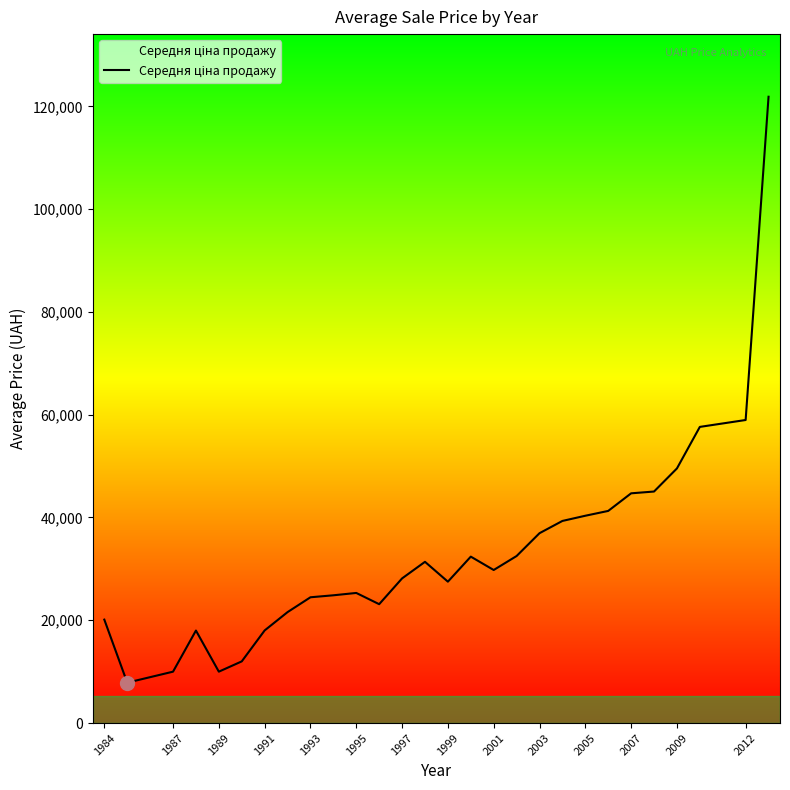

What is the greatest value displayed?

121860.0